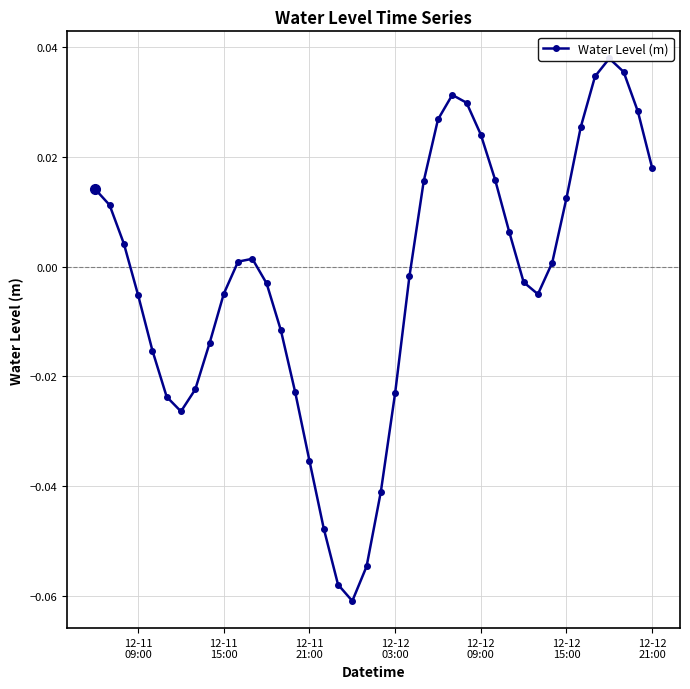

Does the chart have visible grid lines?

Yes